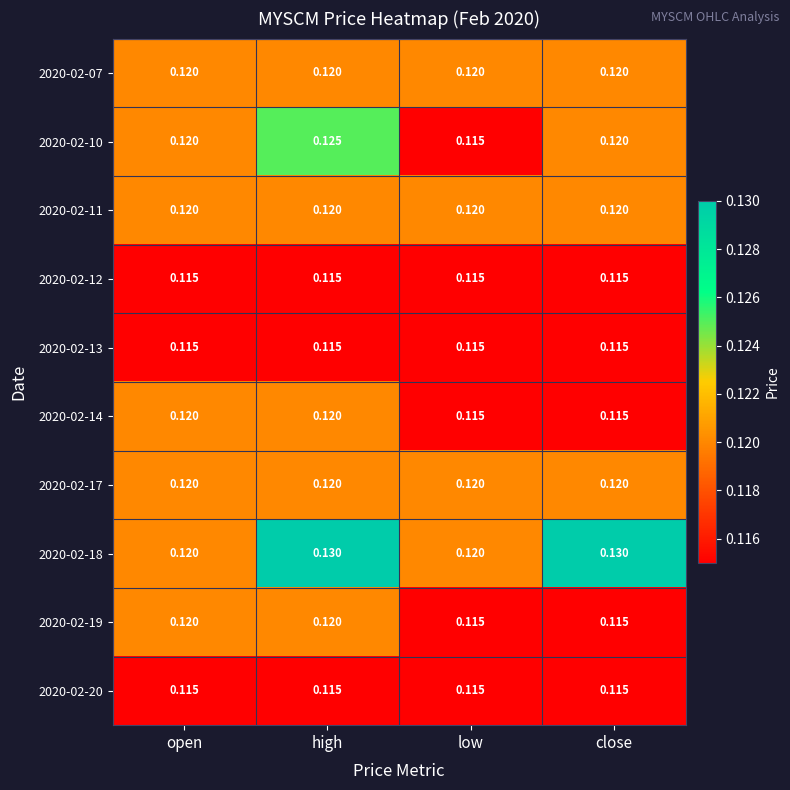

At which category is the sum across all series the highest?

high